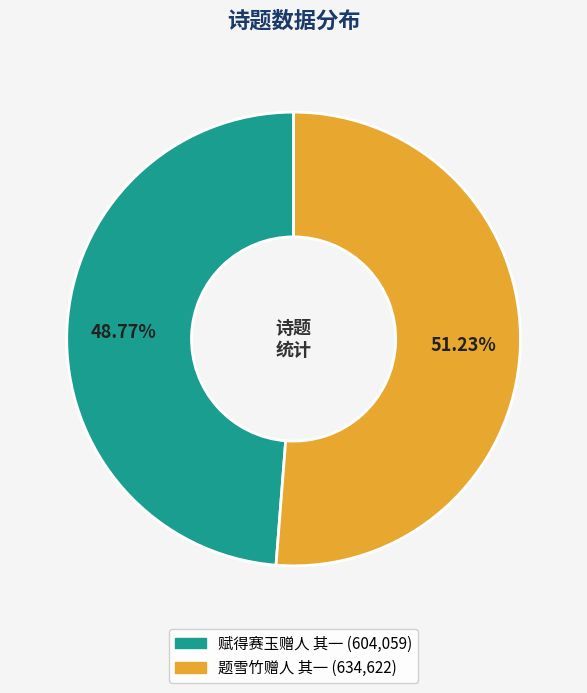

Is the sum of 赋得赛玉赠人 其一 and 题雪竹赠人 其一 greater than half?

Yes